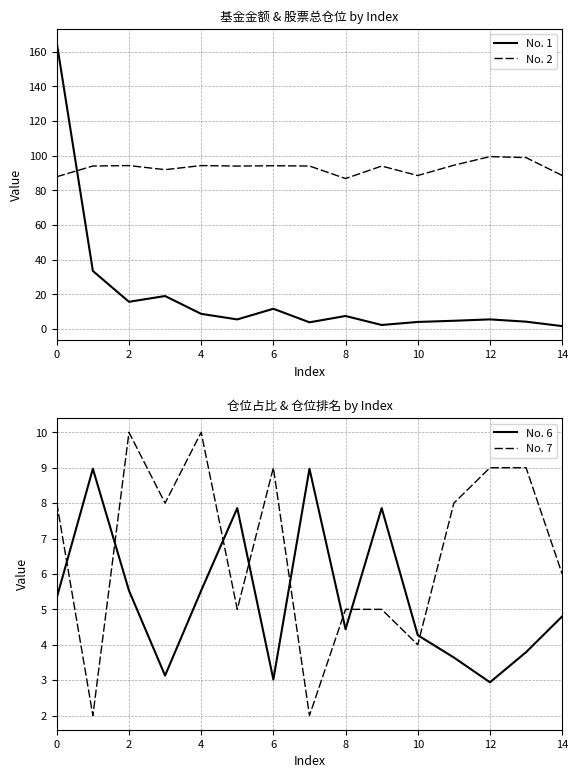

The No. 2 series shows 50.0 at 4. True or false?

False